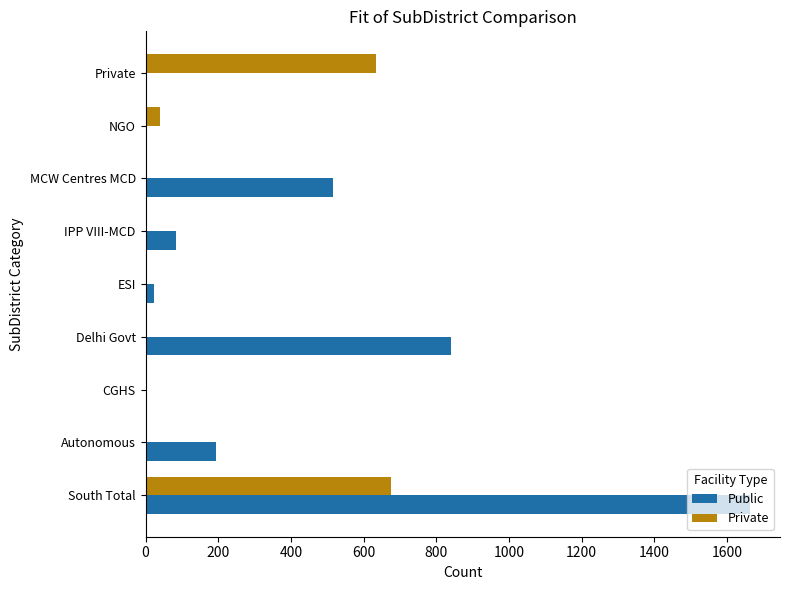

Which series has the widest spread of values?

Public